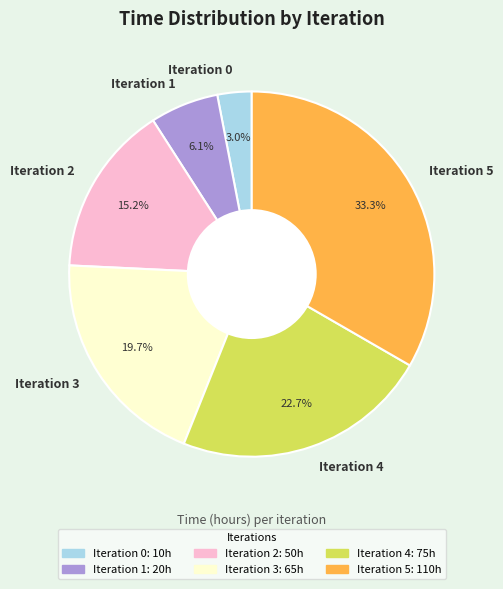

Does any single category account for the majority?

No